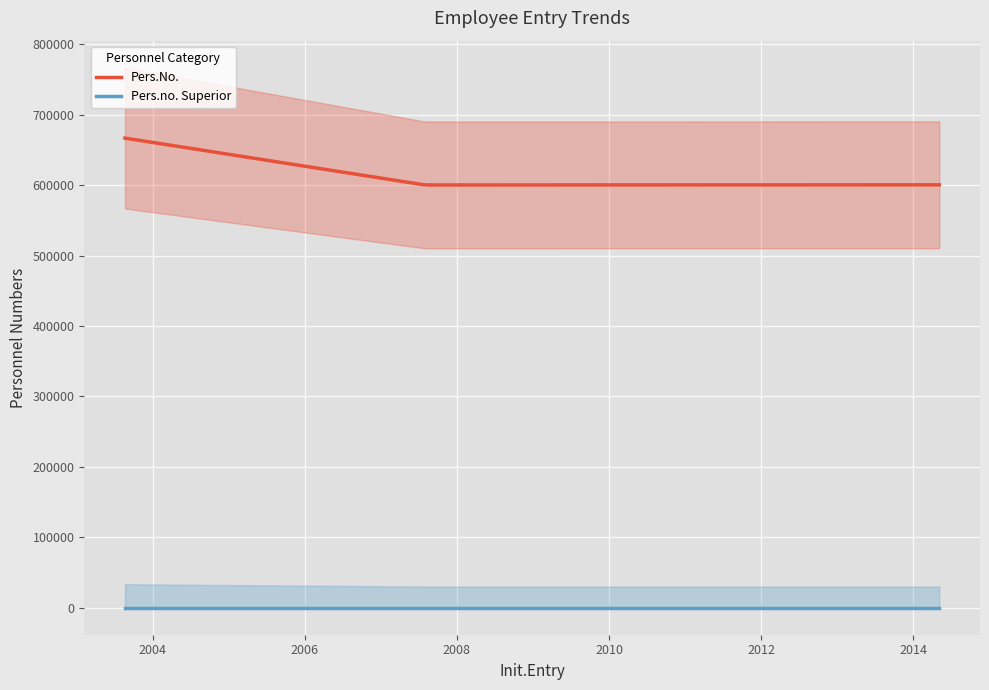

What are all the series names shown in the legend?

Pers.No., Pers.no. Superior